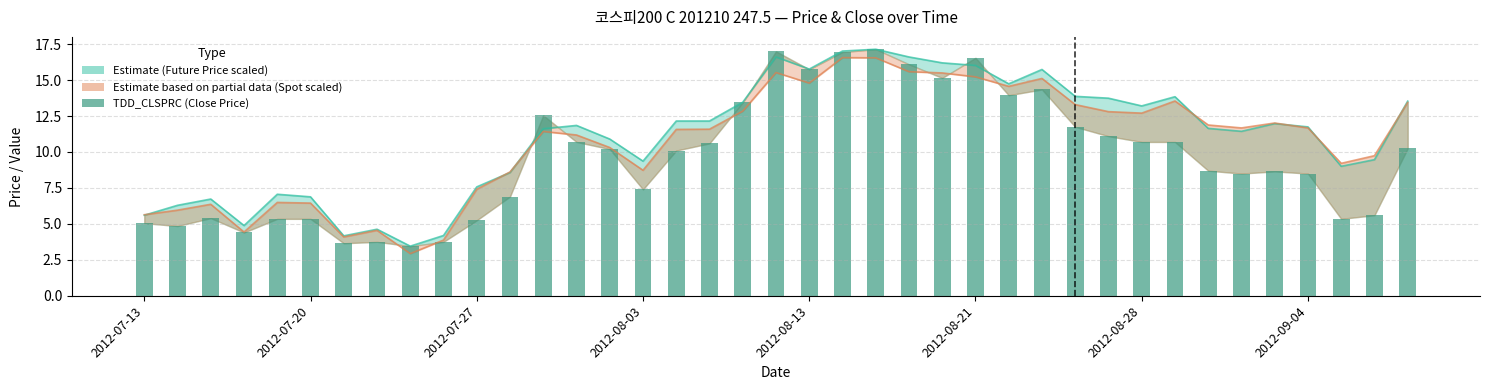

Between 22 and 31, which is larger?

22